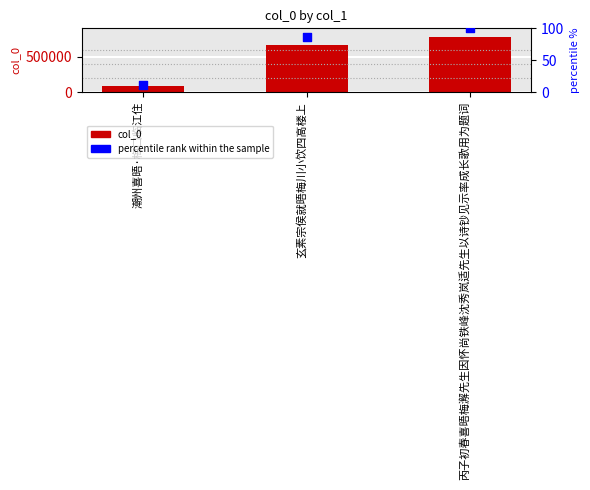

Which series contains the highest Y value?

col_0